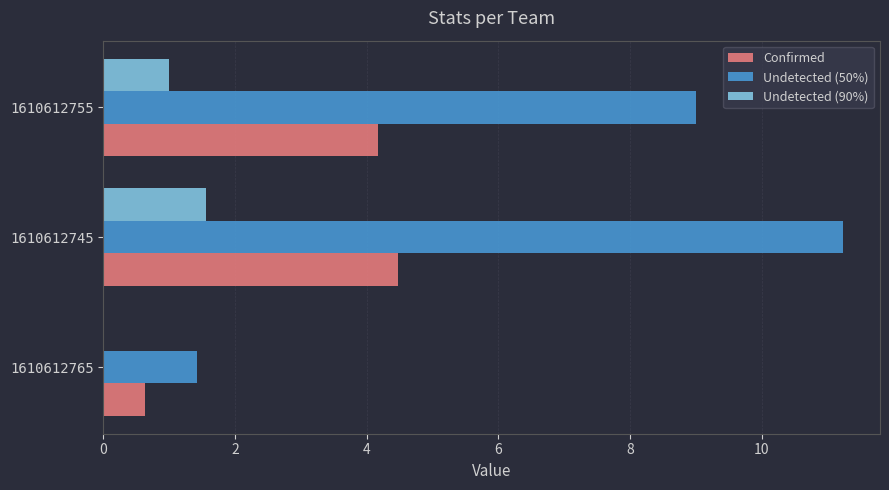

What is the total value across all series at 1610612765?

2.1